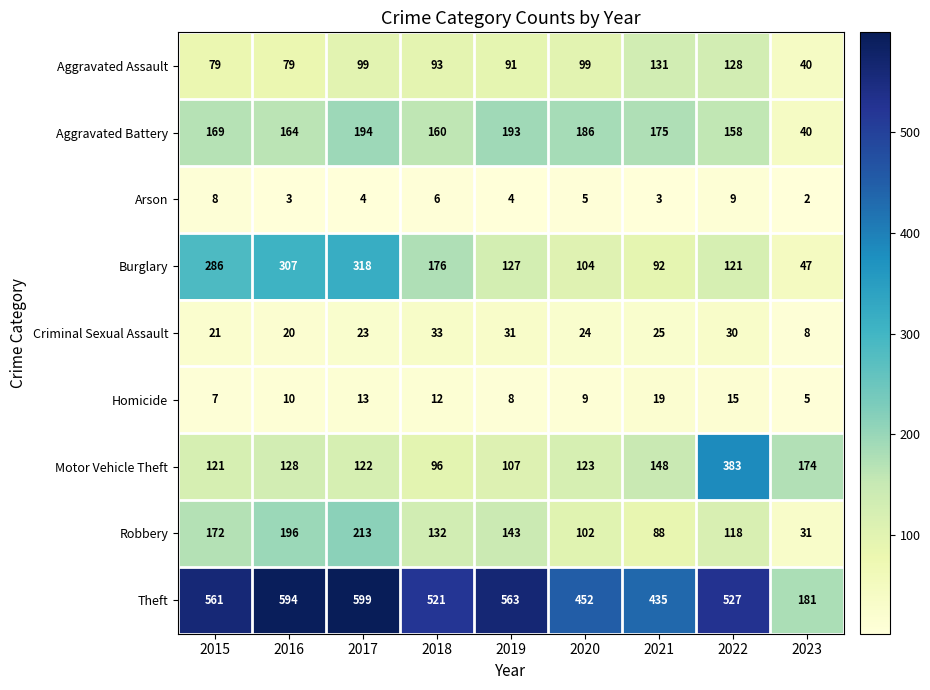

Which series has the largest total across all categories?

Theft